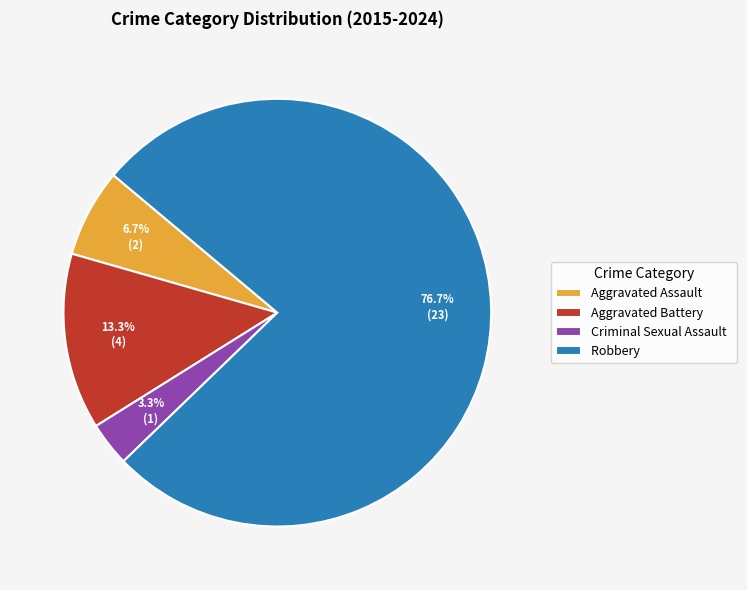

Rank the categories by value from highest to lowest.

Robbery, Aggravated Battery, Aggravated Assault, Criminal Sexual Assault